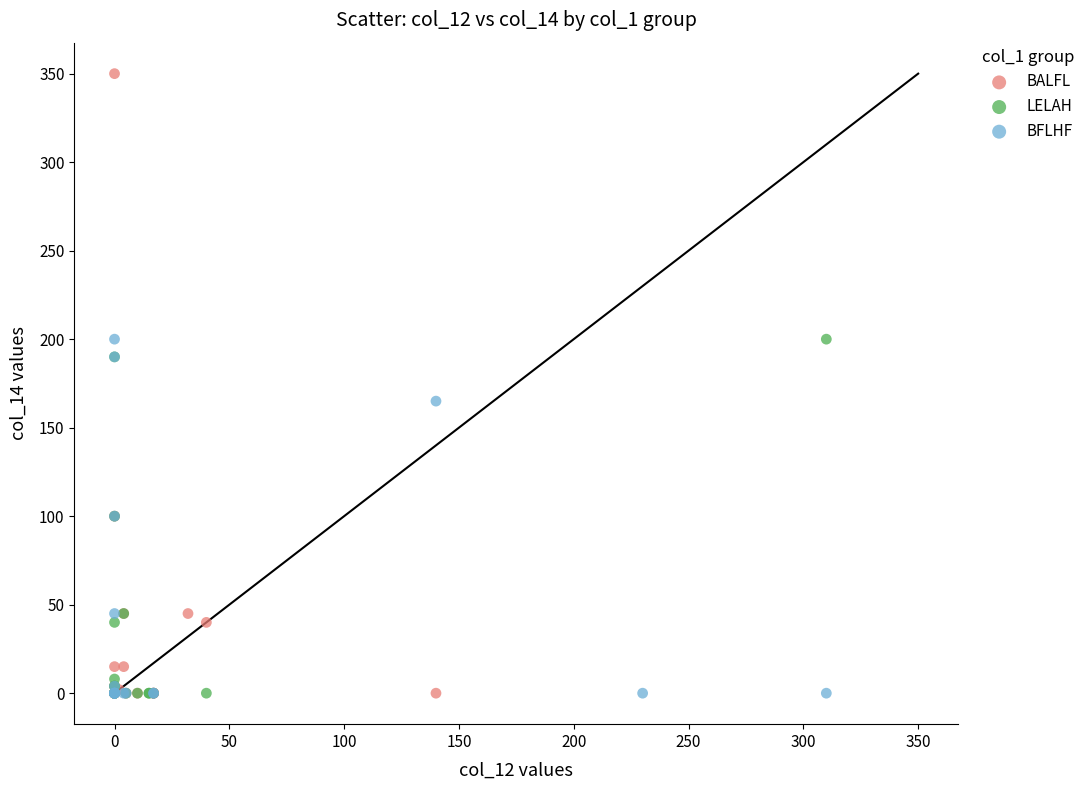

Which series has the widest spread of Y values?

BALFL